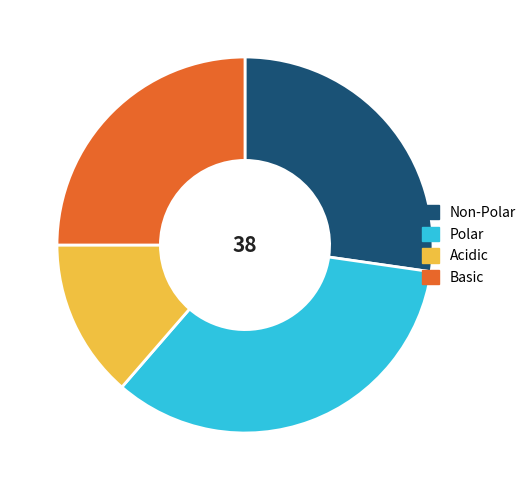

Does any single category account for the majority?

No